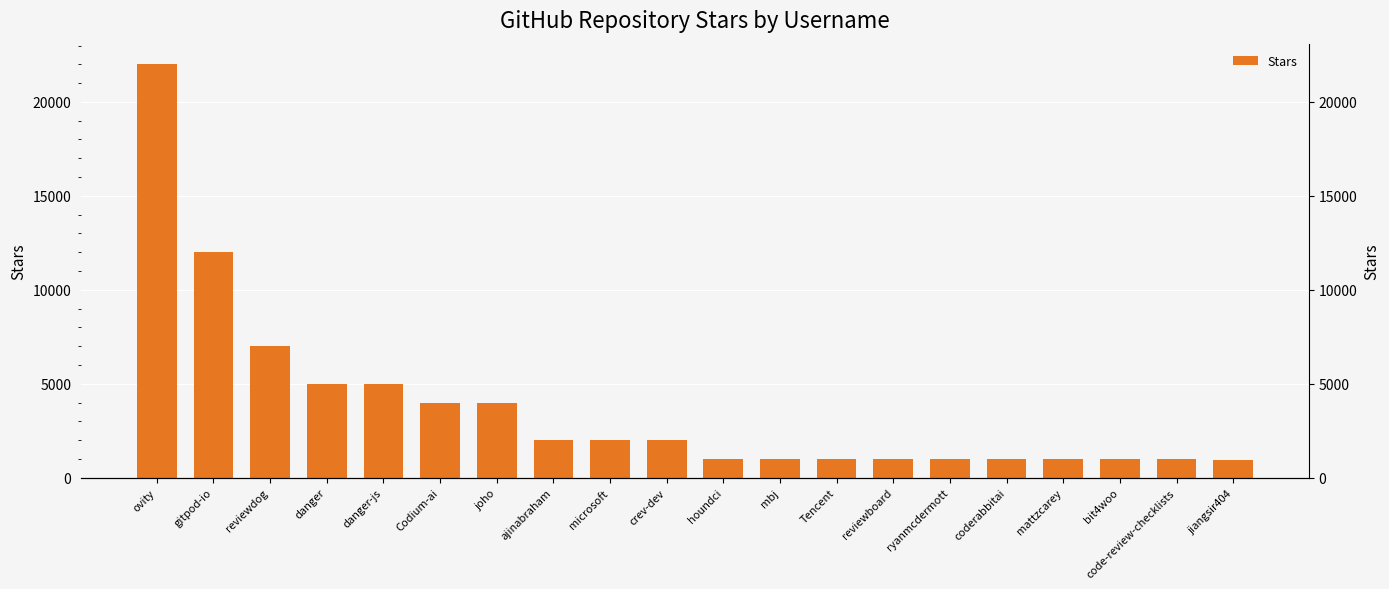

What value does the data have at coderabbitai, to the nearest 100?

1000